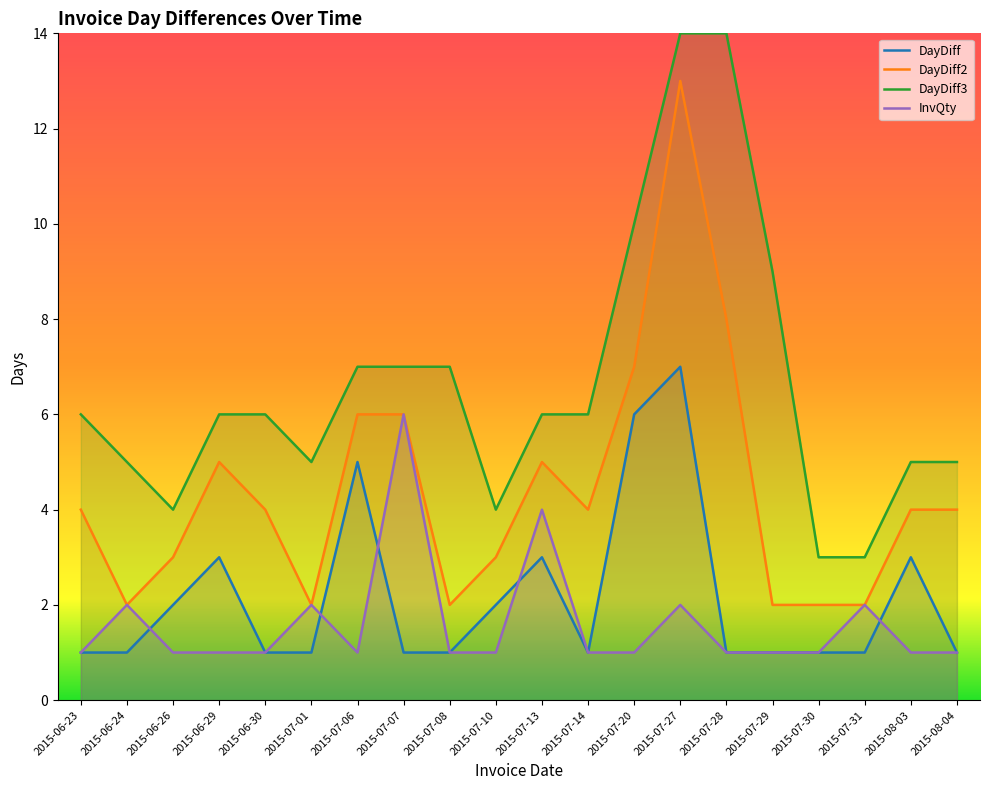

Which label corresponds to the smallest value in the chart?

2015-06-23